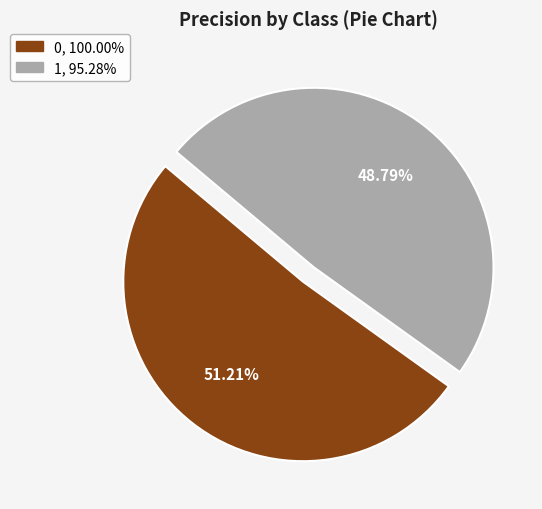

Rank the categories by value from lowest to highest.

1, 0